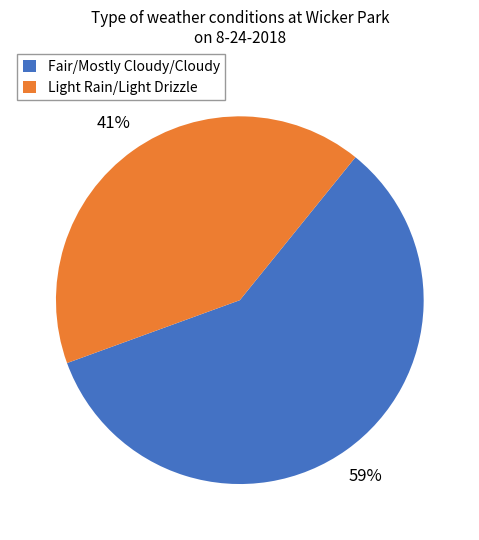

Combined, do Fair/Mostly Cloudy/Cloudy and Light Rain/Light Drizzle account for over 50%?

Yes